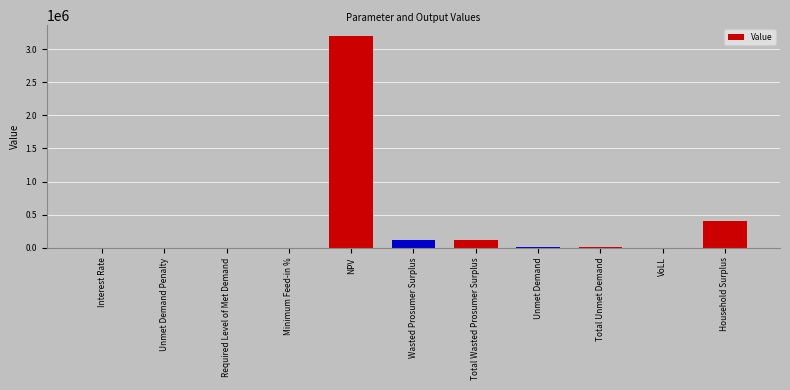

What is the approximate value at Unmet Demand?

4516.1